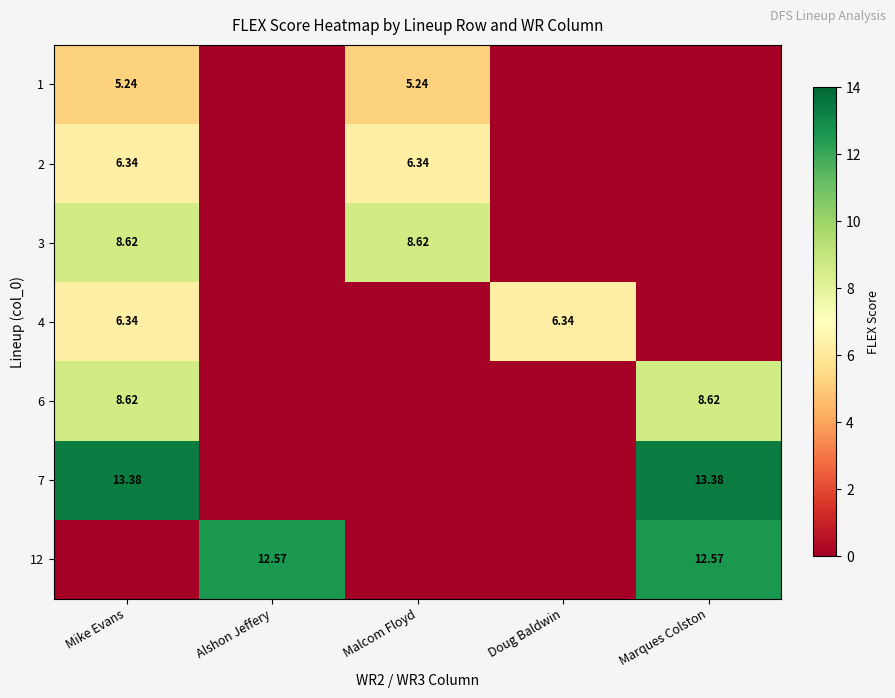

What is the sum of all 2 values?

12.7